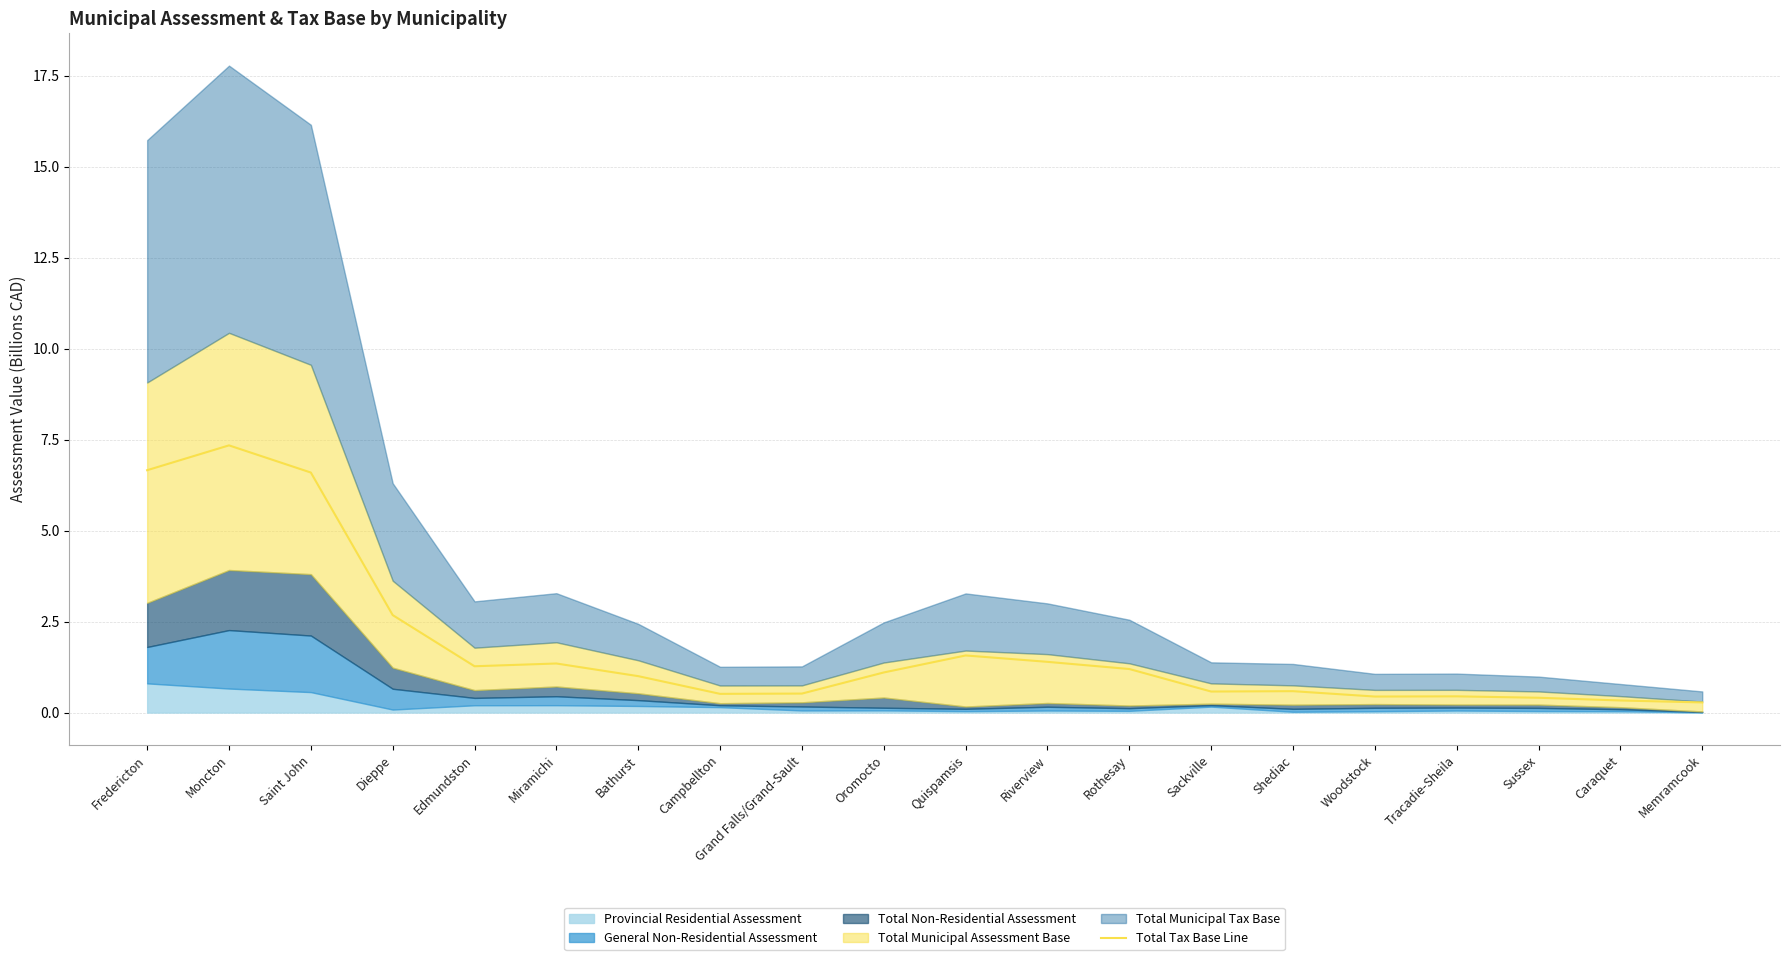

At which label does the data first exceed 1?

Fredericton